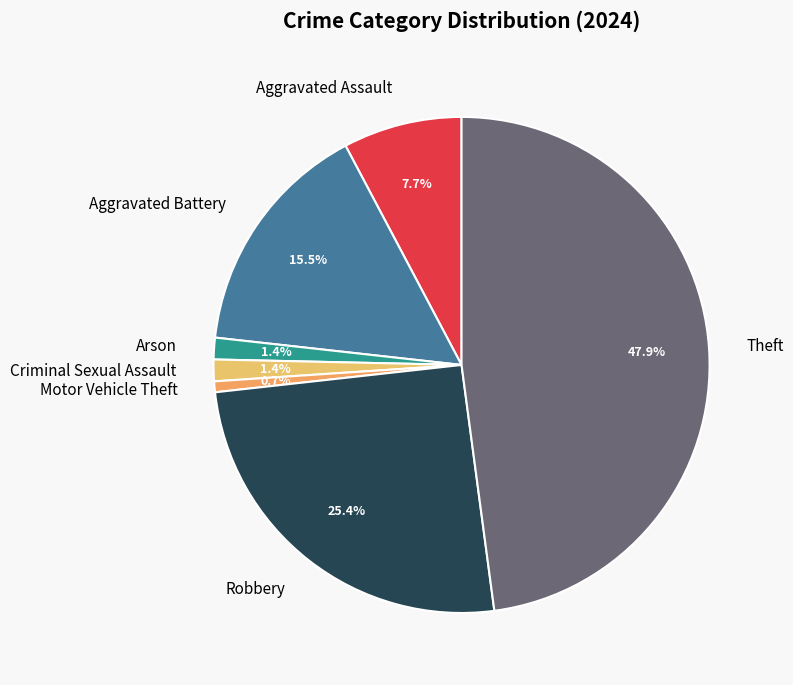

Is there a majority slice in this chart?

No